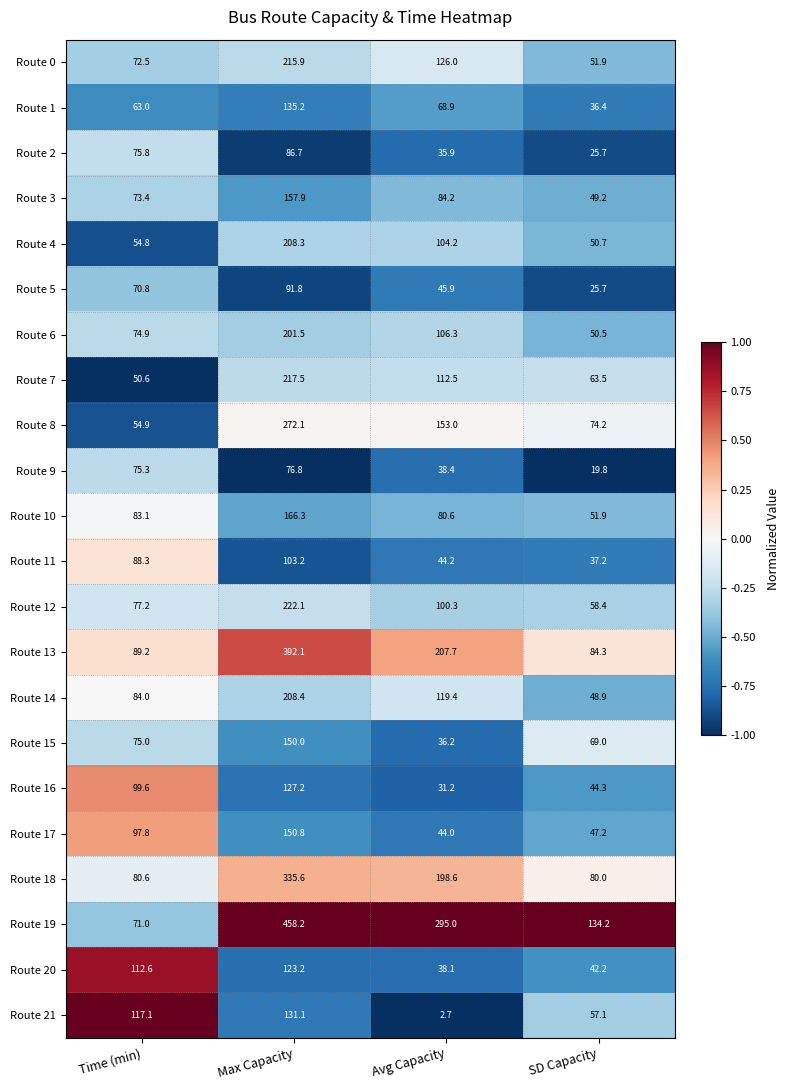

What is the sum of the Route 15 values at Max Capacity and SD Capacity?

219.0